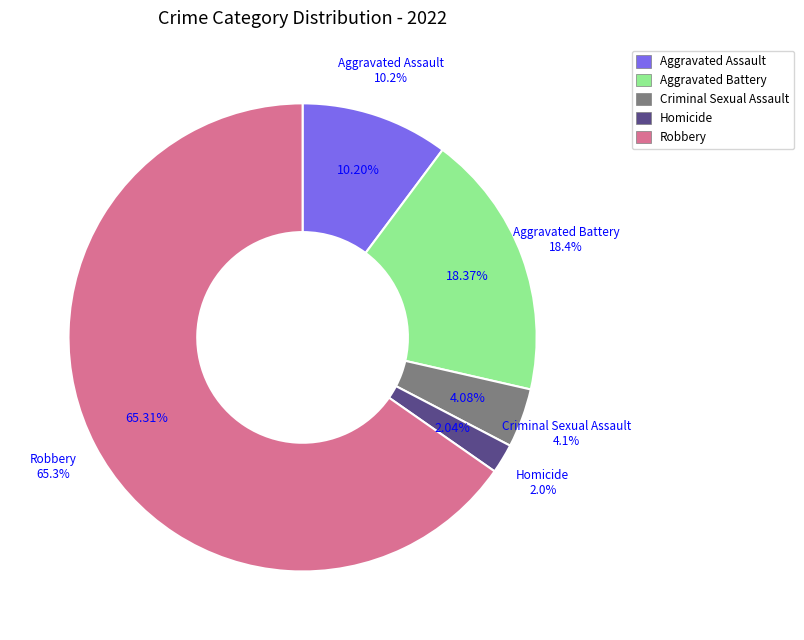

Which slice is the smallest?

Homicide